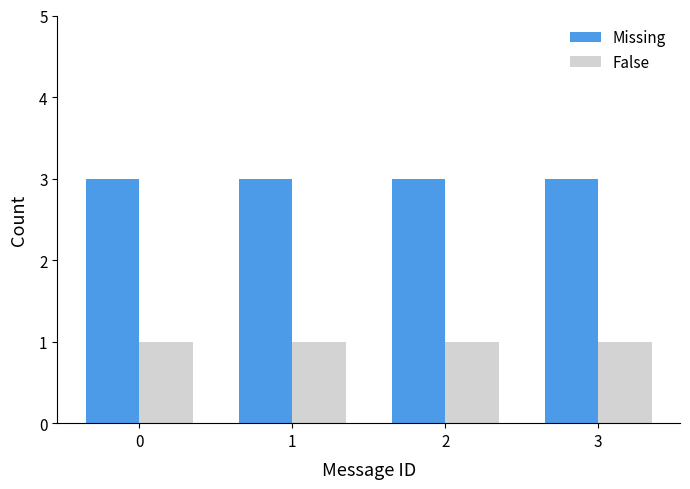

Reading right to left, extract all data points from this chart.

Missing: 3	3	3	3
False: 1	1	1	1